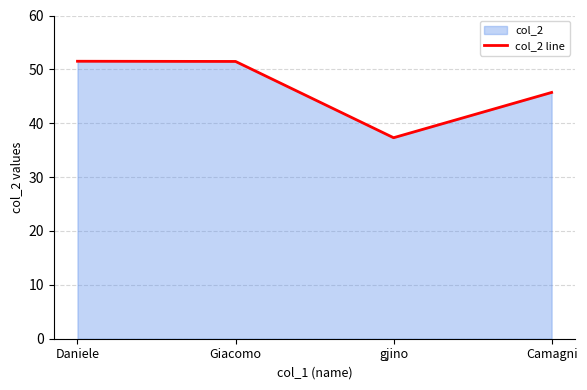

Where is the data nearest to the value 44?

Camagni